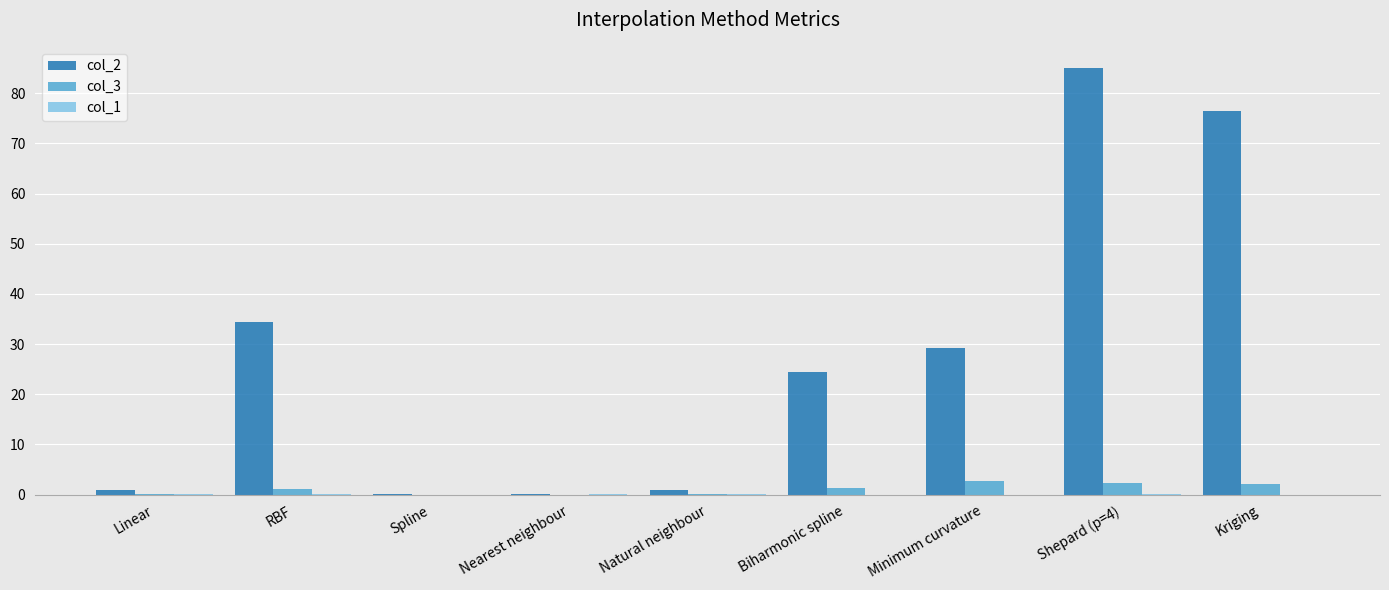

What is the sum of all col_3 values?

9.5